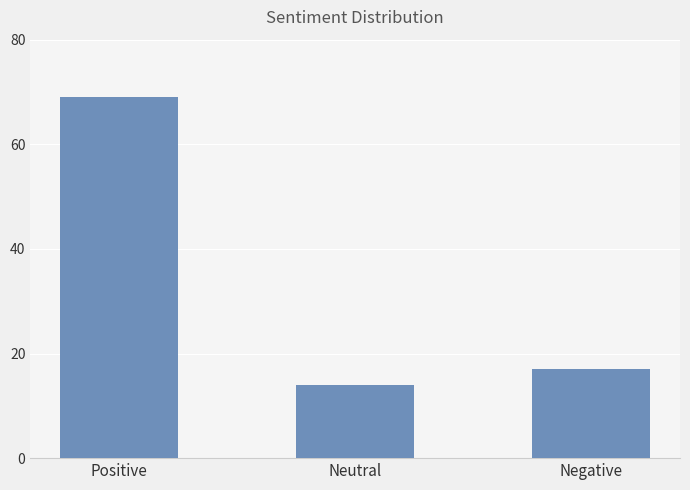

At which label is the value closest to 41?

Negative